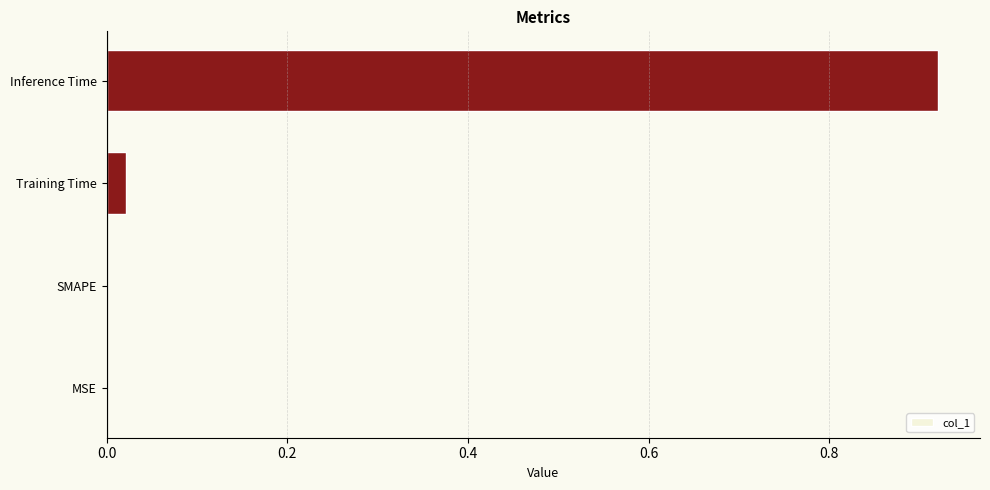

Count the number of categories in the chart.

4